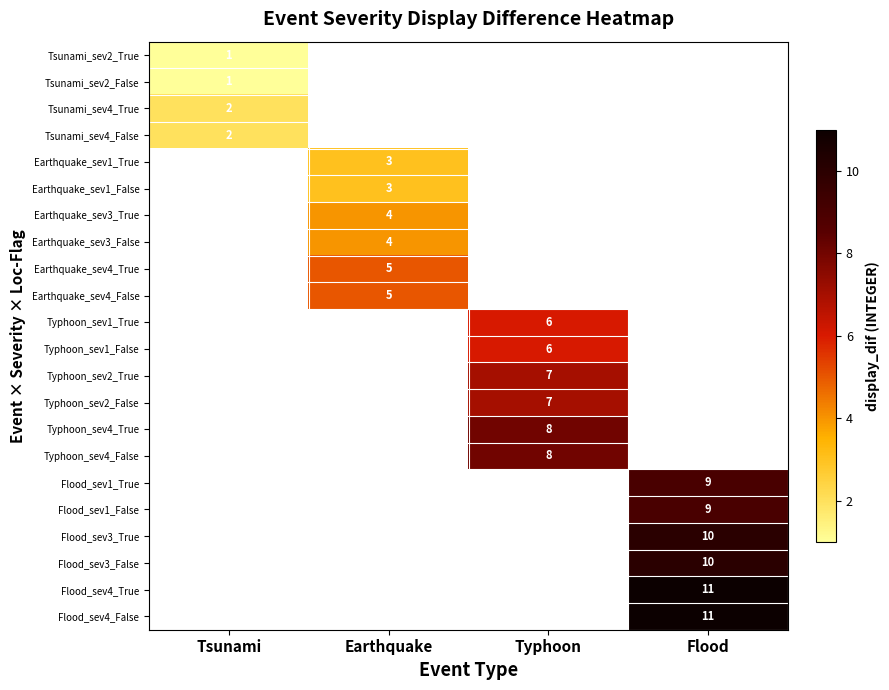

Count the number of data series in this chart.

22